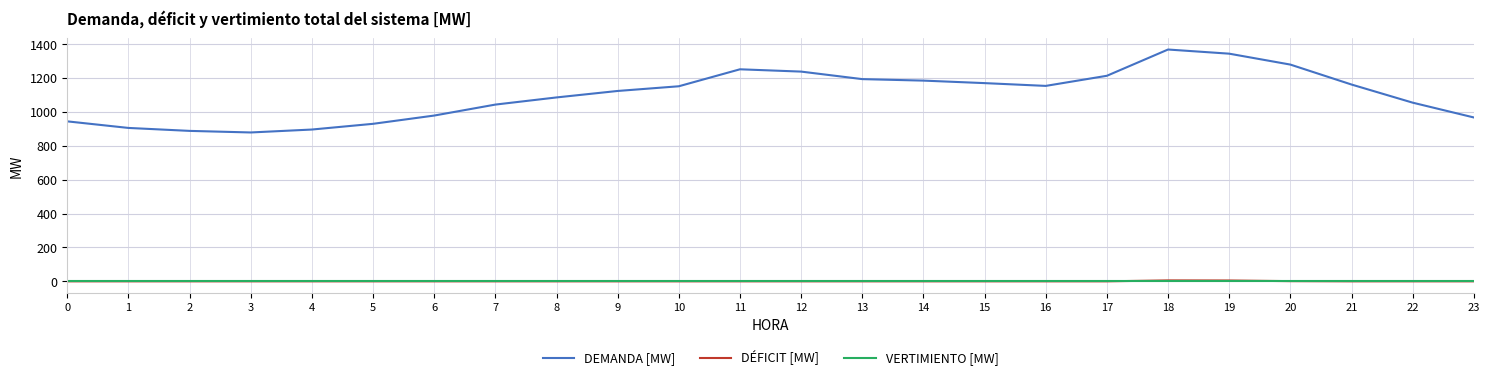

Which series changed the most between 3 and 15?

DEMANDA [MW]